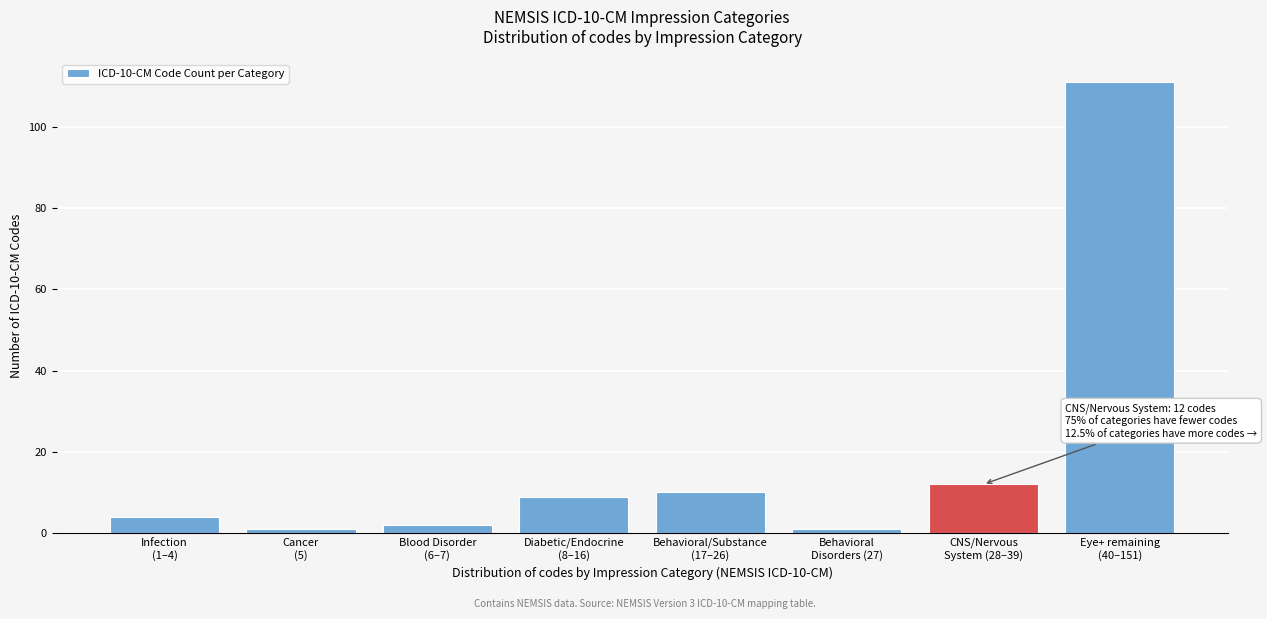

Reading left to right, what are all the values shown in this chart?

4	1	2	9	10	1	12	111